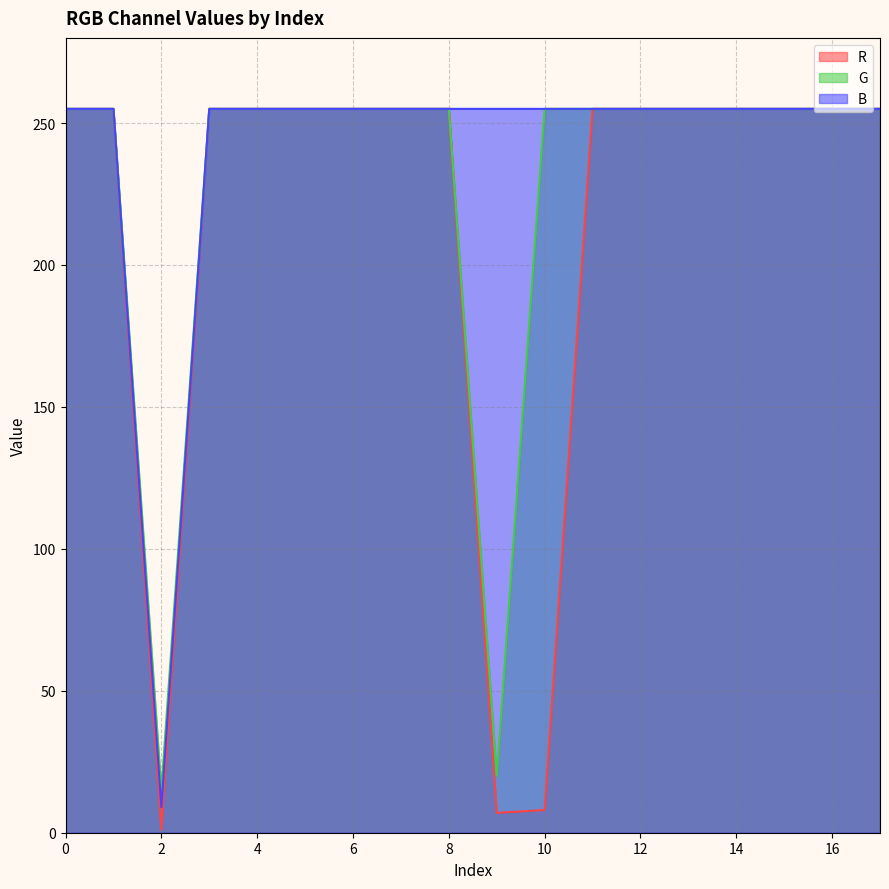

How many lines are shown in the chart?

3